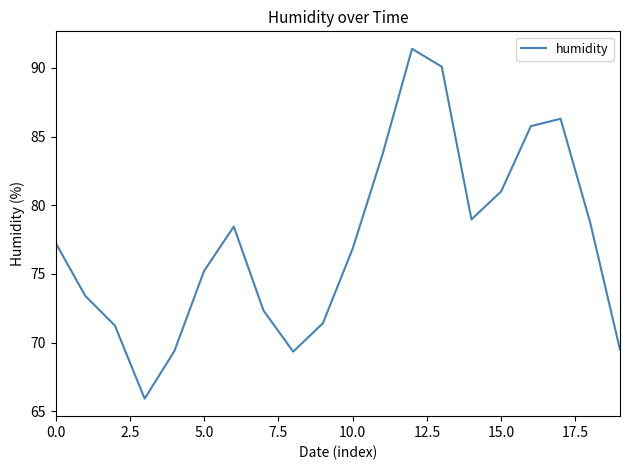

What is the smallest value displayed?

65.9